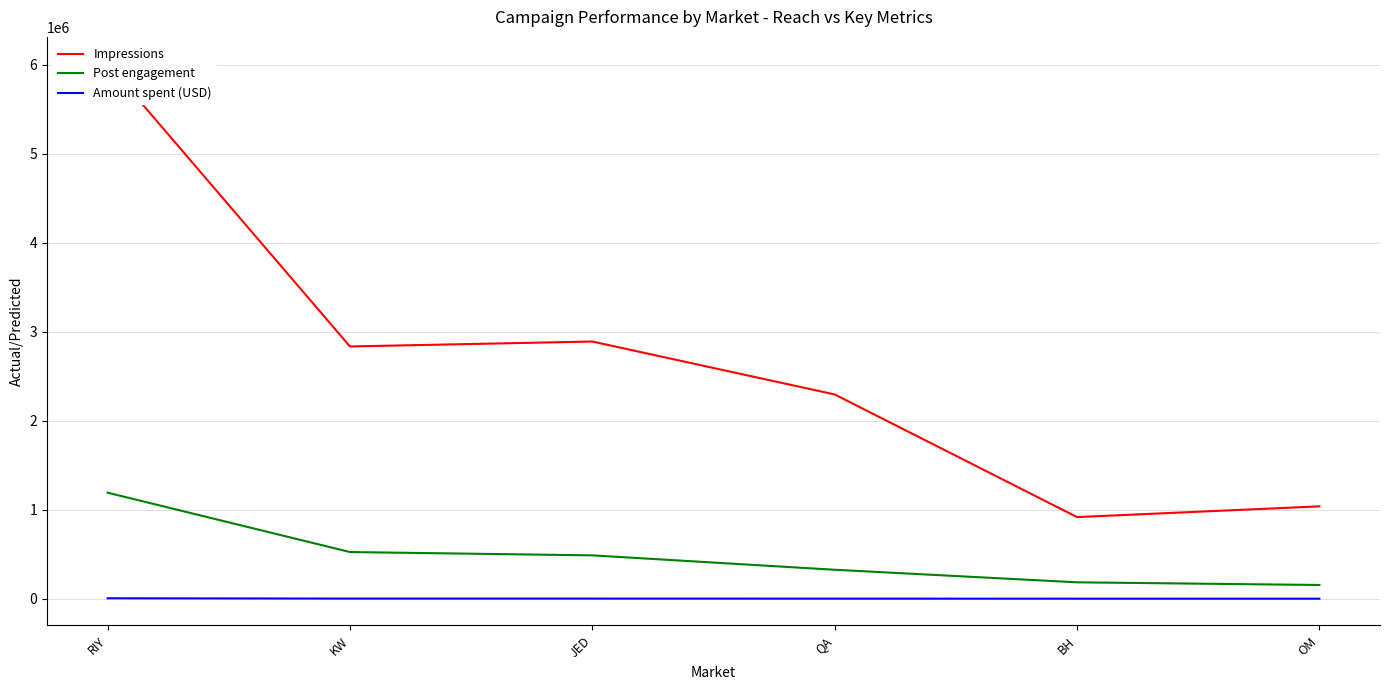

What is the greatest value displayed?

6014321.0